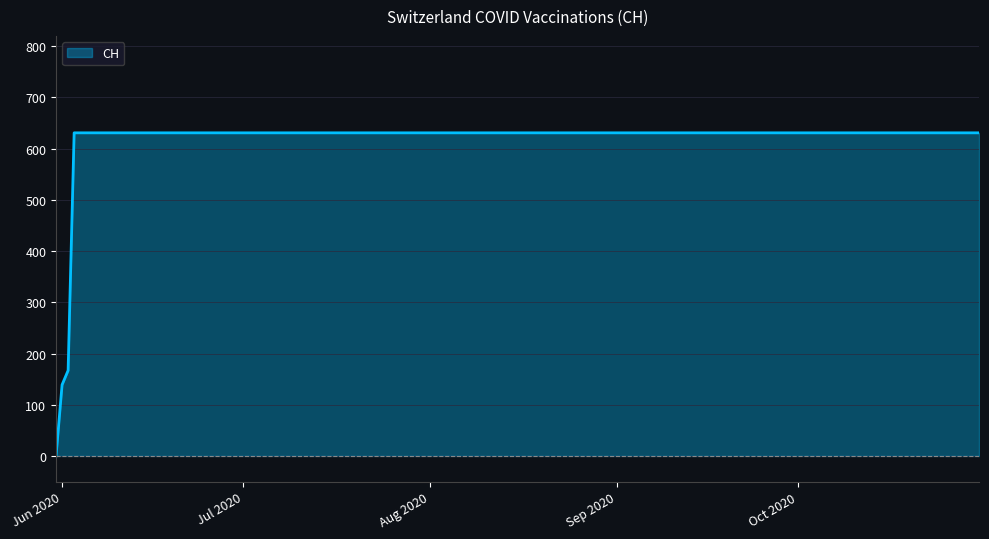

What is the greatest value displayed?

631